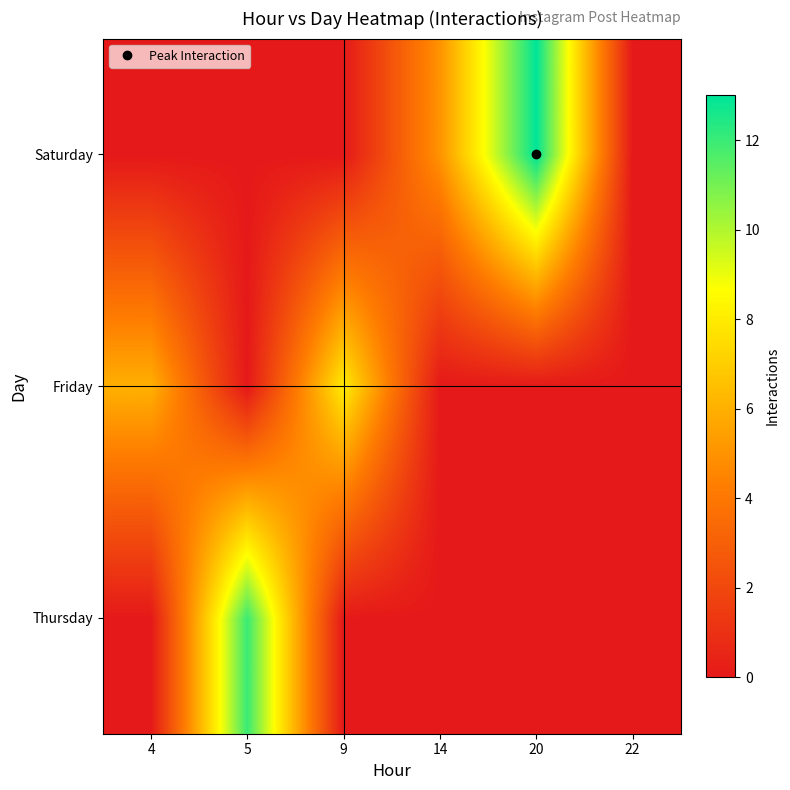

Reading right to left, what are all the values shown in this chart?

Thursday: 22=0	20=0	14=0	9=0	5=12	4=0
Friday: 22=0	20=0	14=0	9=8	5=0	4=6
Saturday: 22=0	20=13	14=5	9=0	5=0	4=0